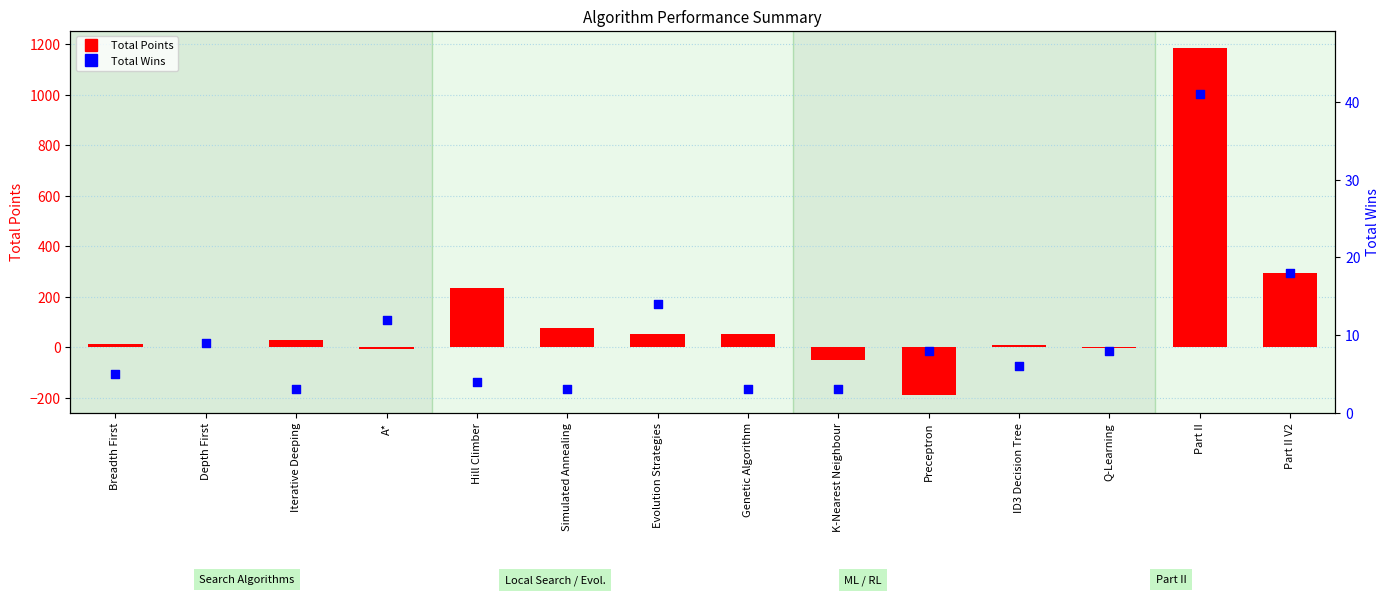

At which category is the sum across all series the highest?

Part II